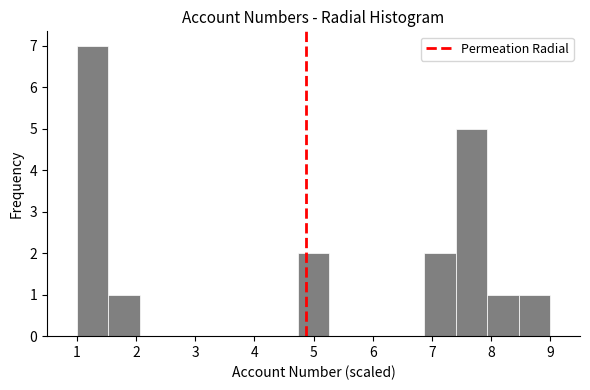

Over which range of the x-axis is the bar tallest?

1.0 to 1.5